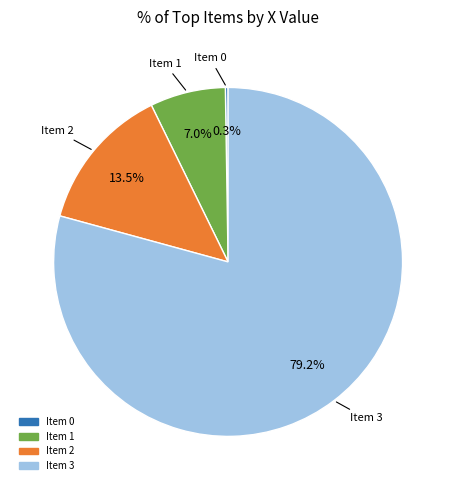

What percentage is NOT represented by Item 2?

86.5%